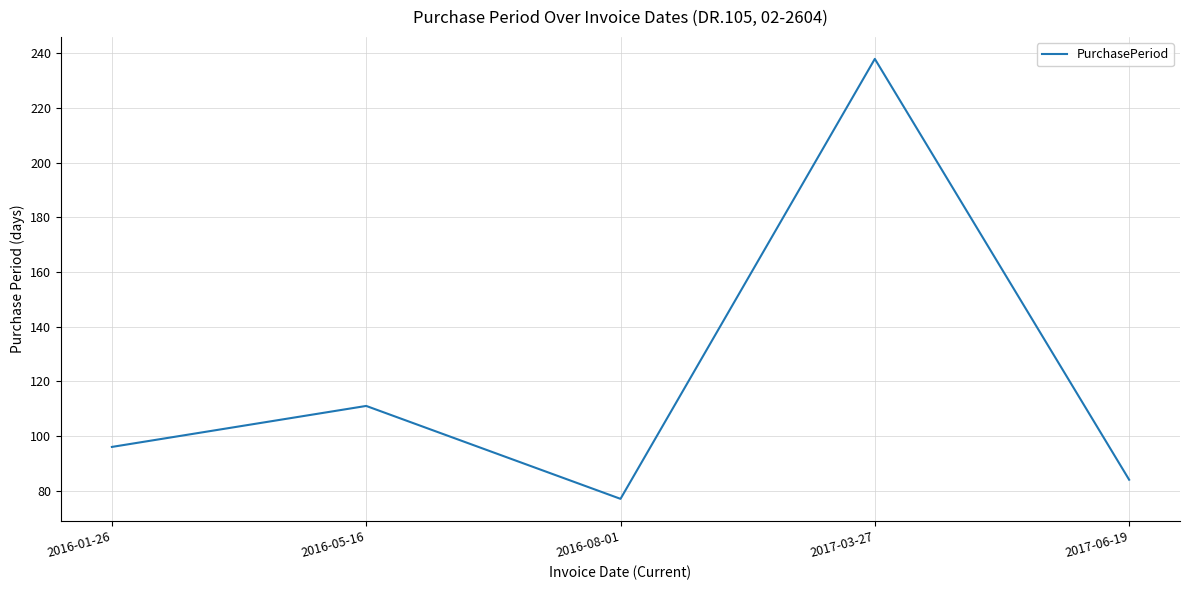

True or false: the data has more than 1 interior local peaks.

True